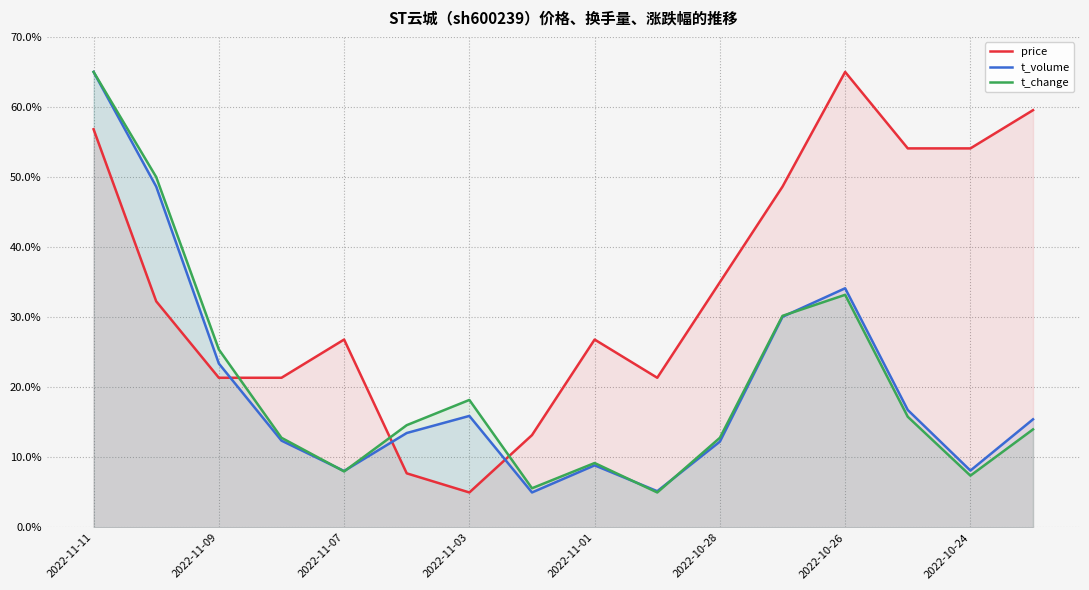

True or false: t_change has a value of 19.7 at 2022-10-28.

False